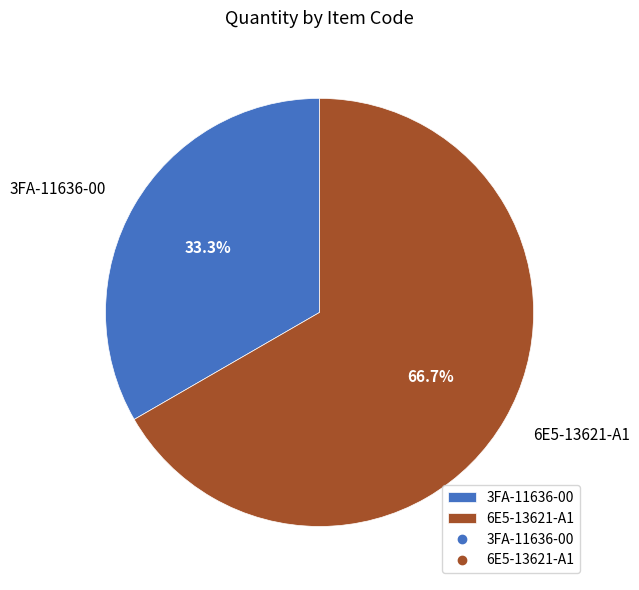

To the nearest percent, what percentage of the pie is 6E5-13621-A1?

67%